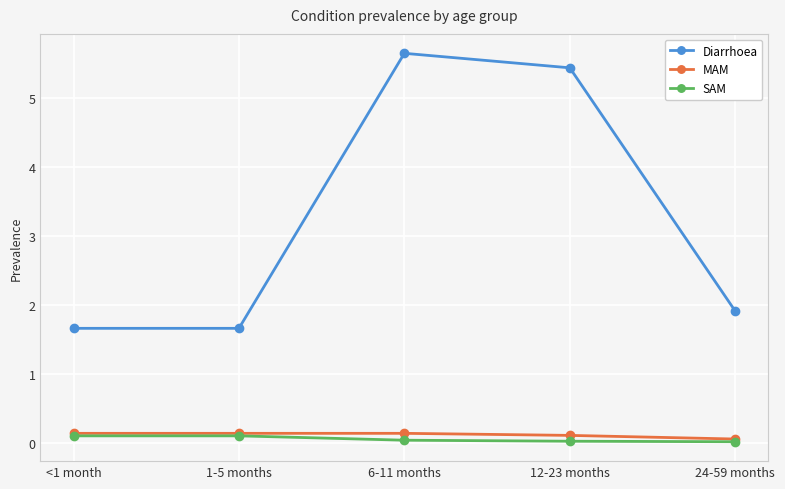

How many interior local peaks does the Diarrhoea series have?

1